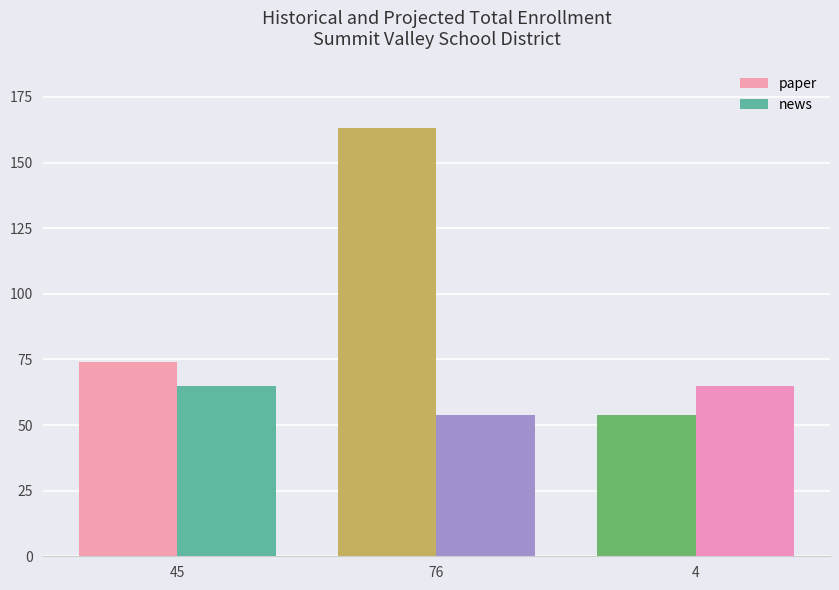

List the series in order of their peak value, highest first.

paper, news